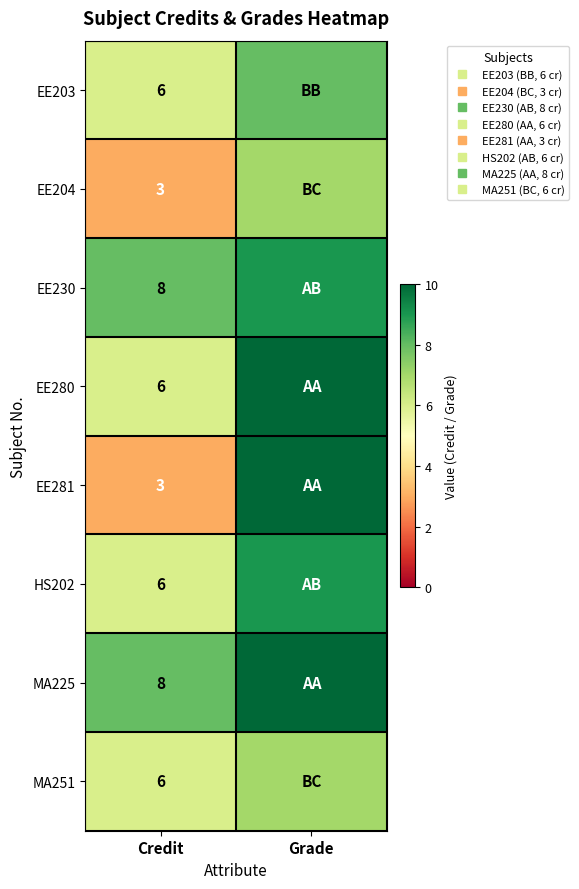

What is the average value of the EE230 series?

8